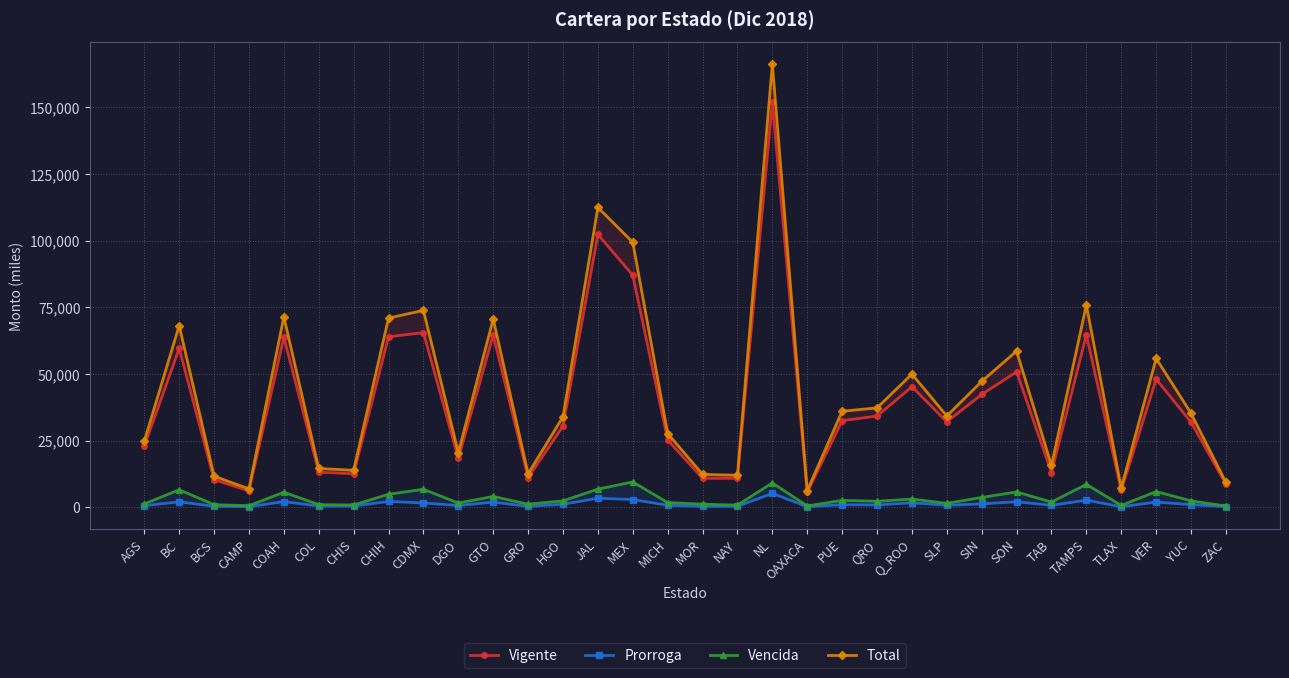

At which label is Total closest to 86226?

TAMPS